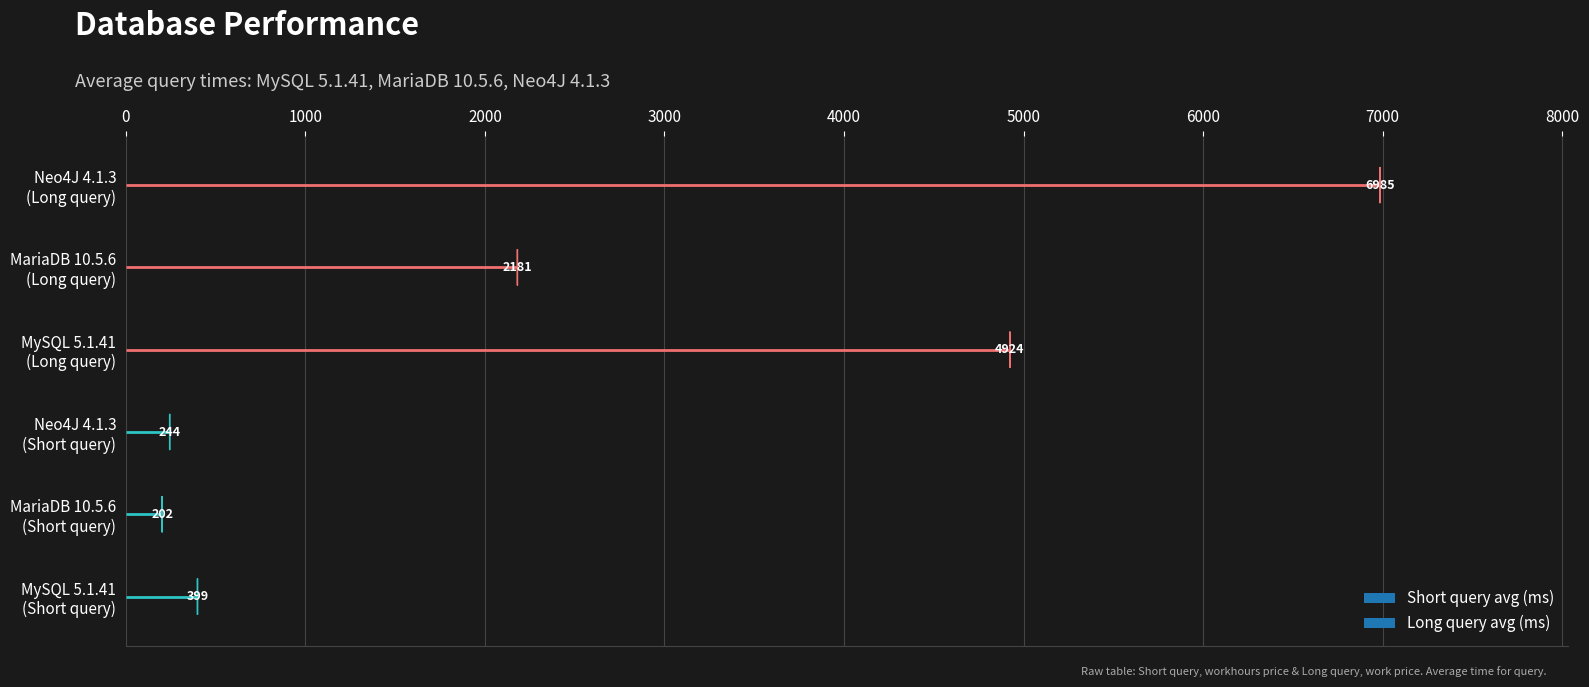

What is the difference between the maximum and minimum values in the Short query avg (ms) series?

197